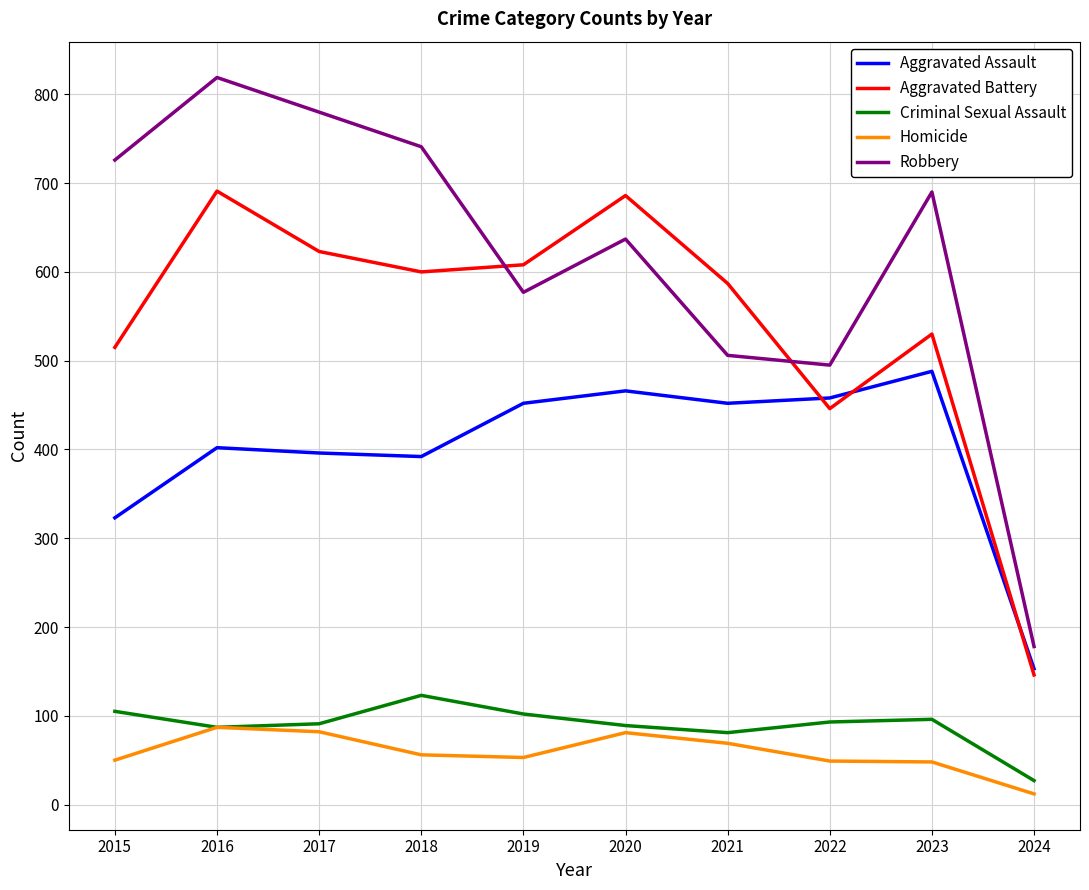

The Criminal Sexual Assault series shows 96 at 2023. True or false?

True